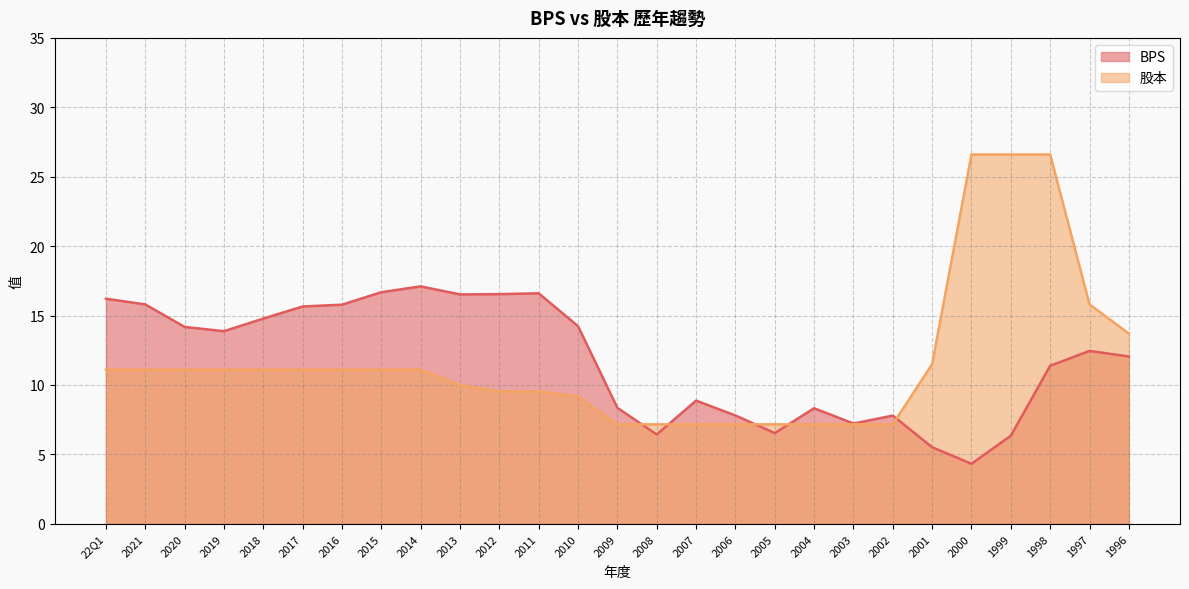

Reading left to right, list all the values displayed in this chart.

BPS: 22Q1=16.2	2021=15.8	2020=14.2	2019=13.9	2018=14.8	2017=15.7	2016=15.8	2015=16.7	2014=17.1	2013=16.5	2012=16.5	2011=16.6	2010=14.2	2009=8.3	2008=6.4	2007=8.9	2006=7.8	2005=6.5	2004=8.3	2003=7.2	2002=7.8	2001=5.5	2000=4.3	1999=6.3	1998=11.4	1997=12.4	1996=12.1
股本: 22Q1=11.1	2021=11.1	2020=11.1	2019=11.1	2018=11.1	2017=11.1	2016=11.1	2015=11.1	2014=11.1	2013=10.0	2012=9.5	2011=9.5	2010=9.2	2009=7.2	2008=7.2	2007=7.2	2006=7.2	2005=7.2	2004=7.2	2003=7.2	2002=7.2	2001=11.5	2000=26.6	1999=26.6	1998=26.6	1997=15.8	1996=13.7